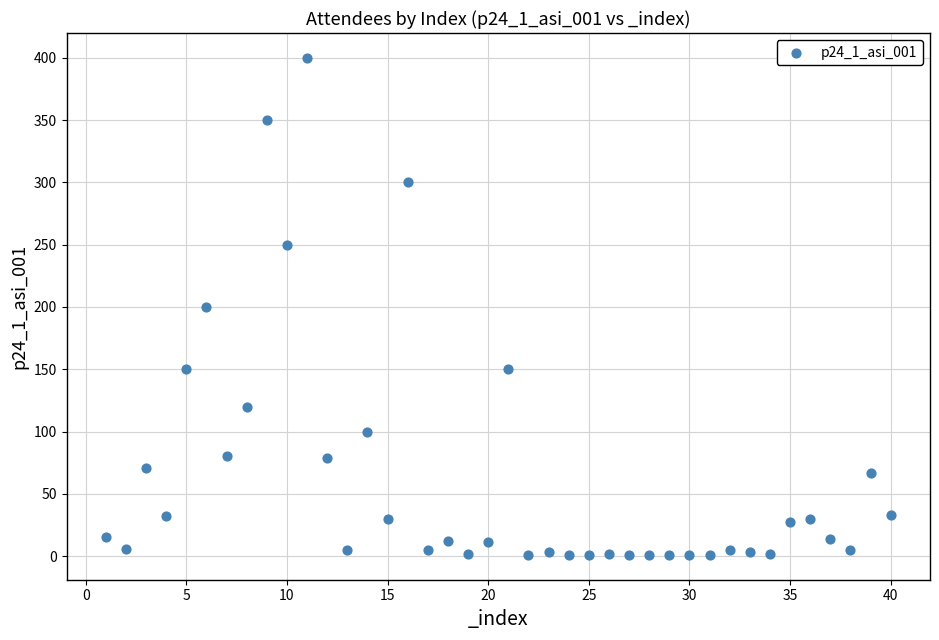

How many points are shown in the scatter plot?

40